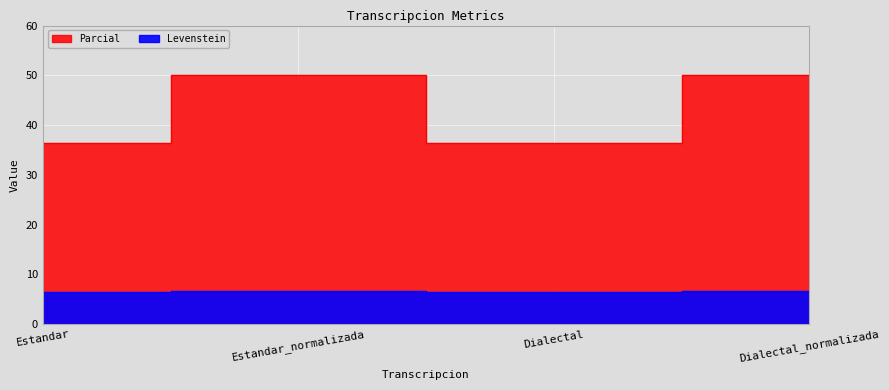

True or false: Levenstein has more than 0 interior local peaks.

True